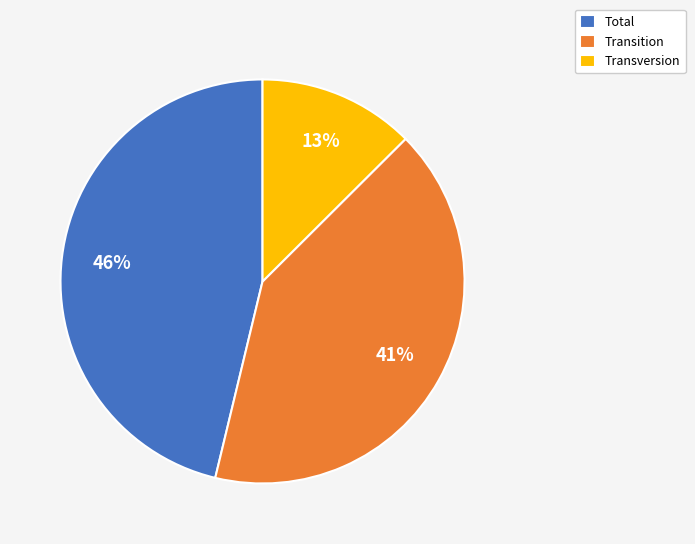

Rank the categories by value from highest to lowest.

Total, Transition, Transversion